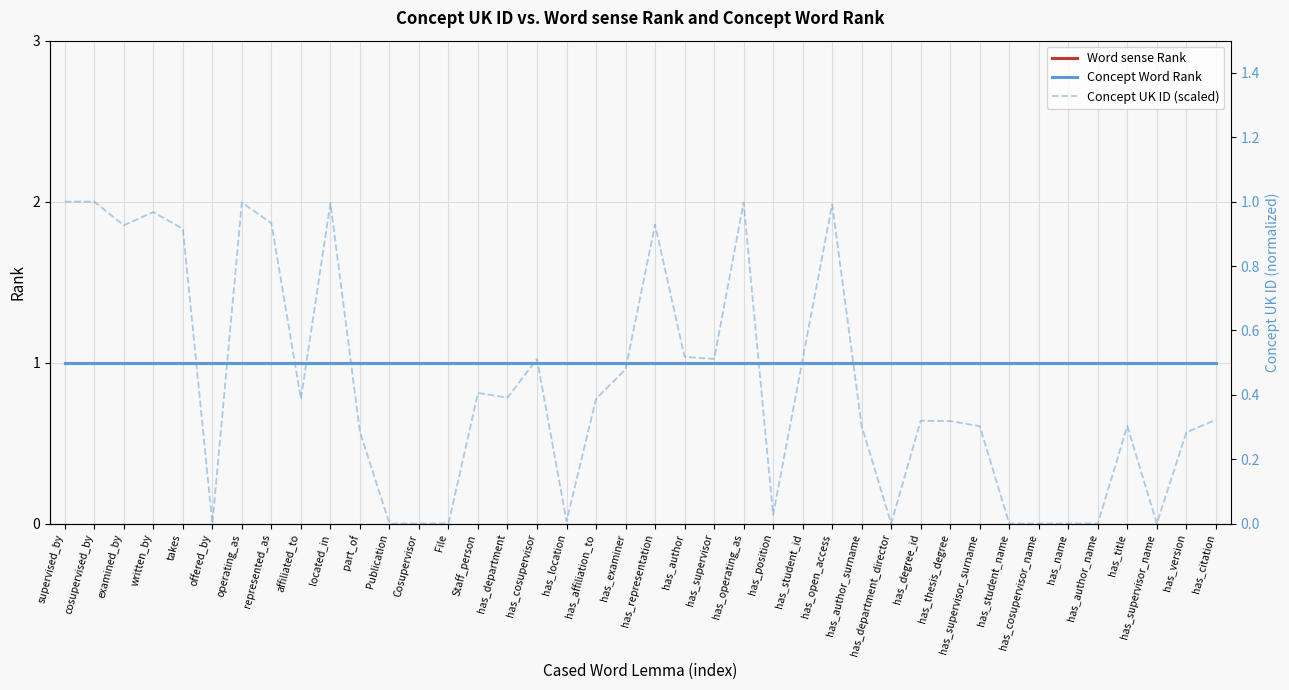

The value of Word sense Rank at has_supervisor_surname is 0.7. True or false?

False